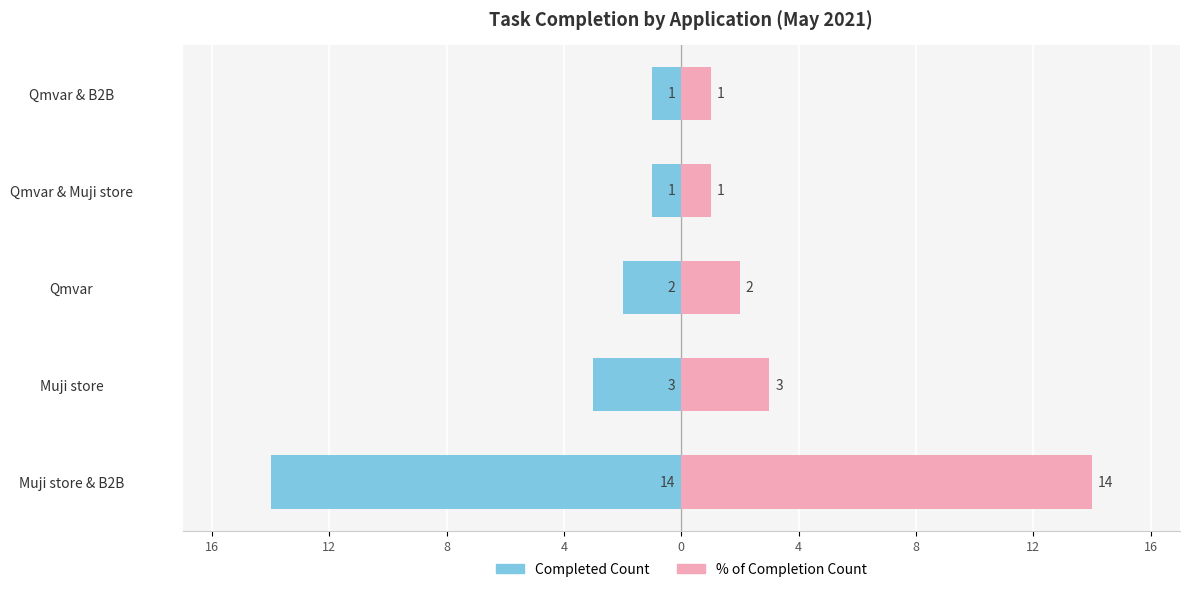

List the series in order of their overall mean, lowest first.

Completed Count (left), % of Completion Count (right)